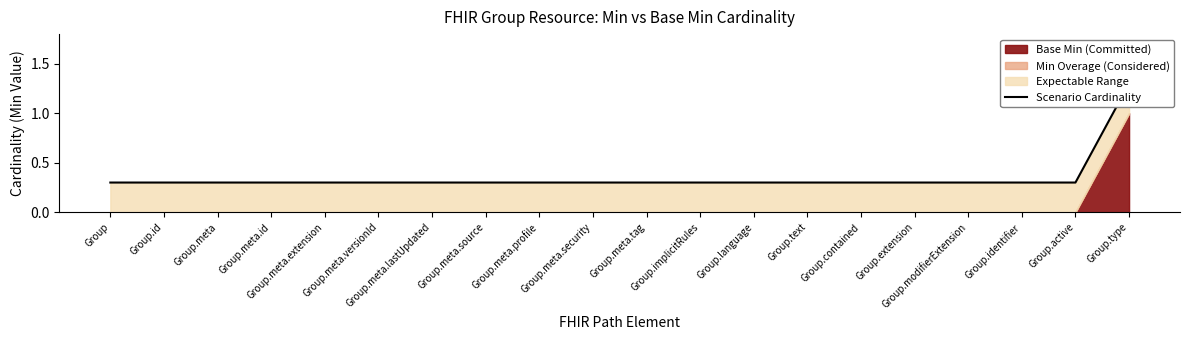

The chart shows a value of 0.3 at Group.modifierExtension. True or false?

True